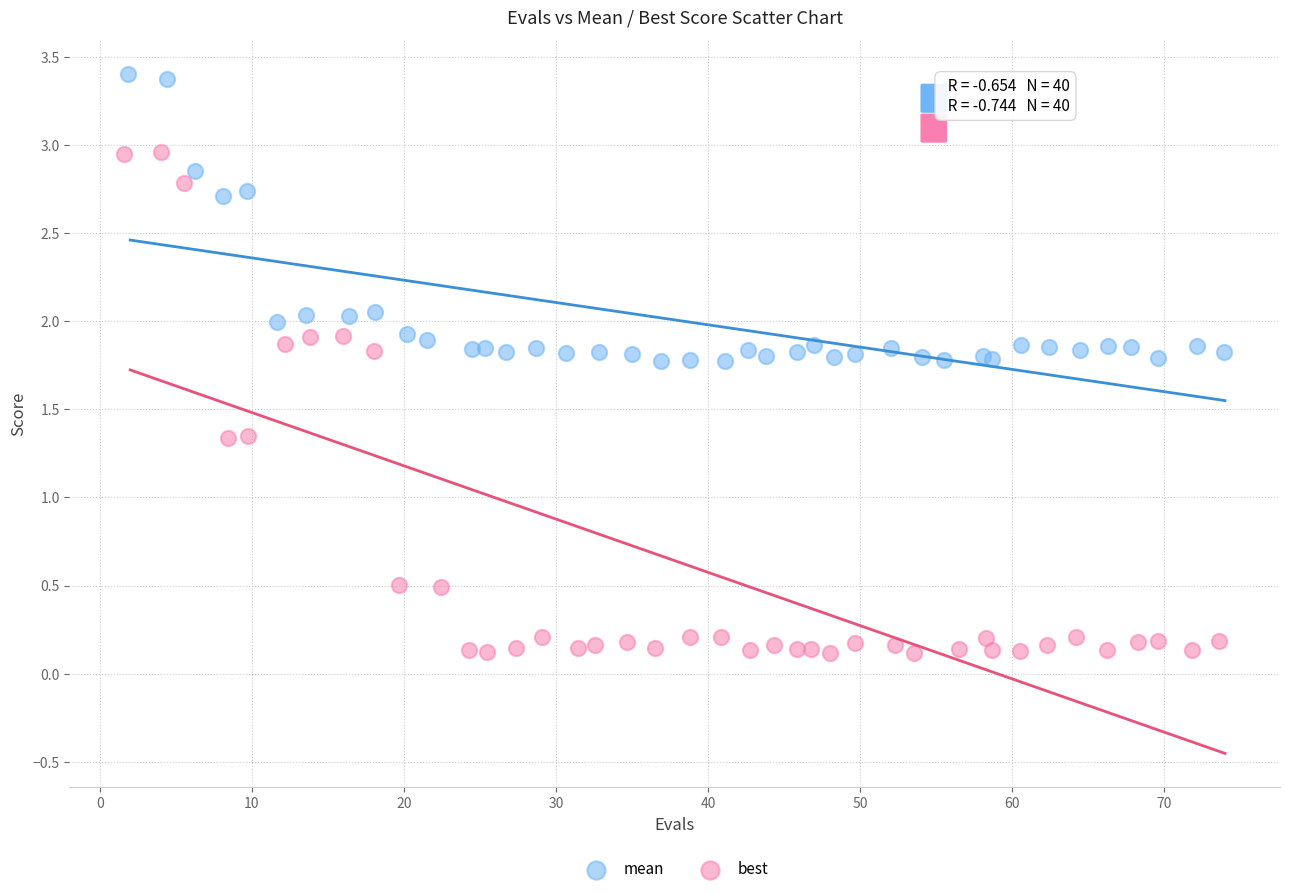

Which series contains the highest Y value?

mean